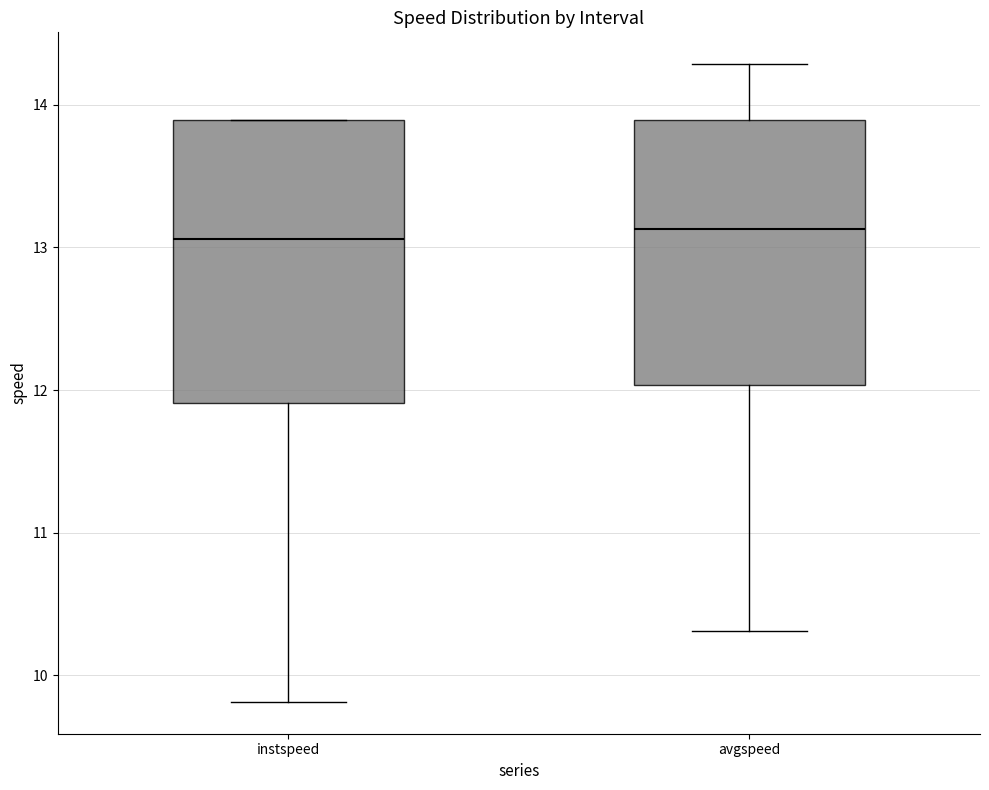

Which box is the tallest, from its lower edge to its upper edge?

instspeed